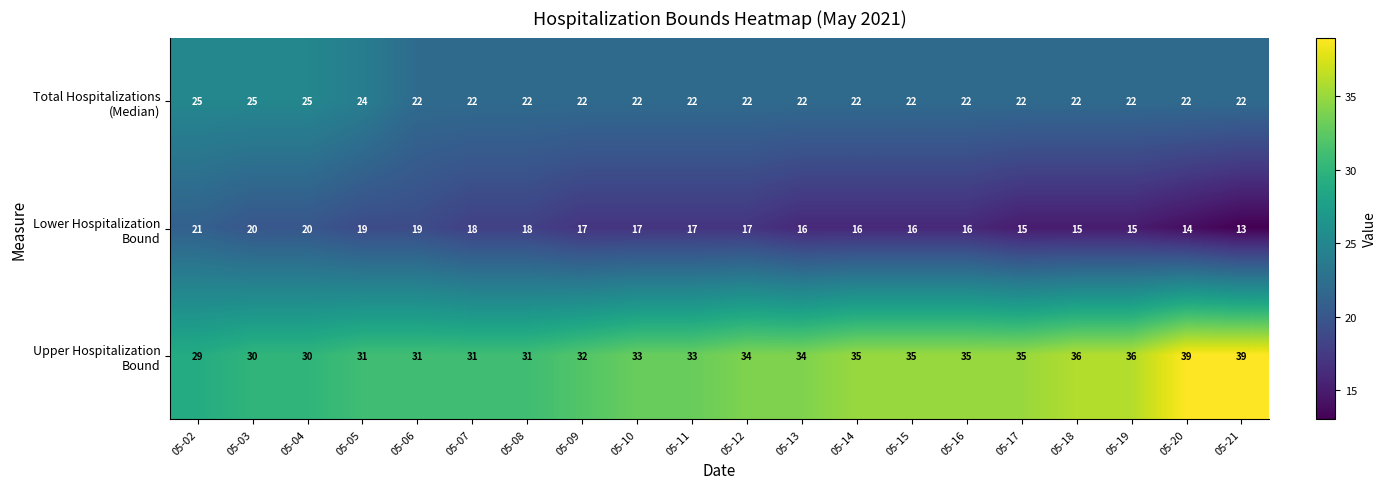

What is the difference between the highest and lowest values at 05-16?

19